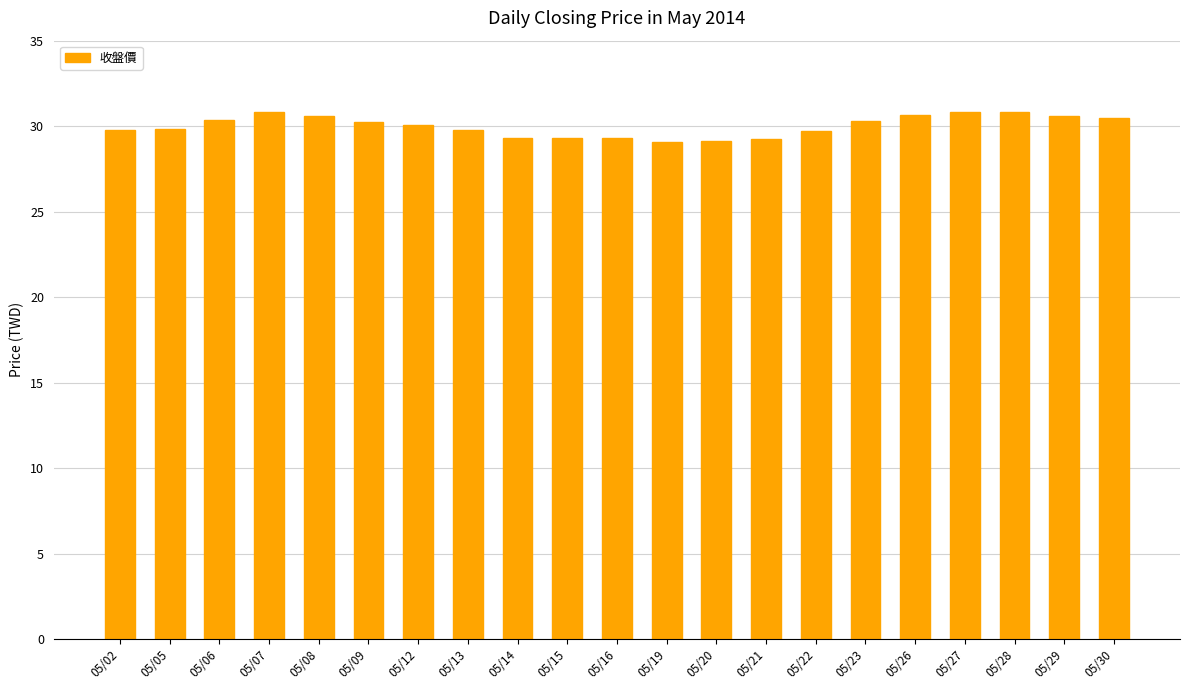

What is the difference between the second highest and second lowest values?

1.7